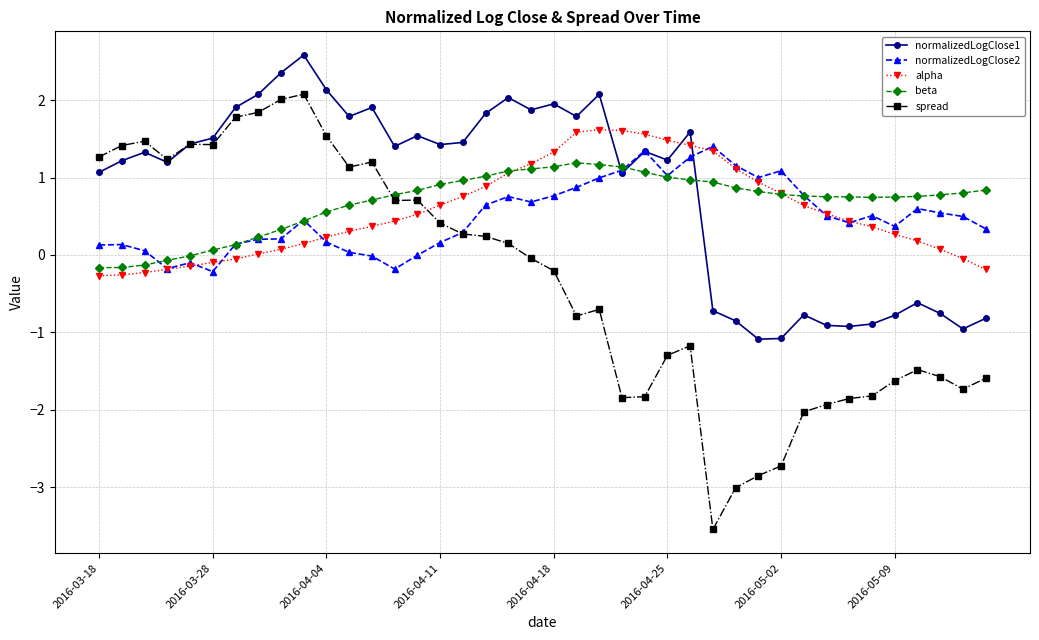

Which series has the largest range (max minus min)?

spread